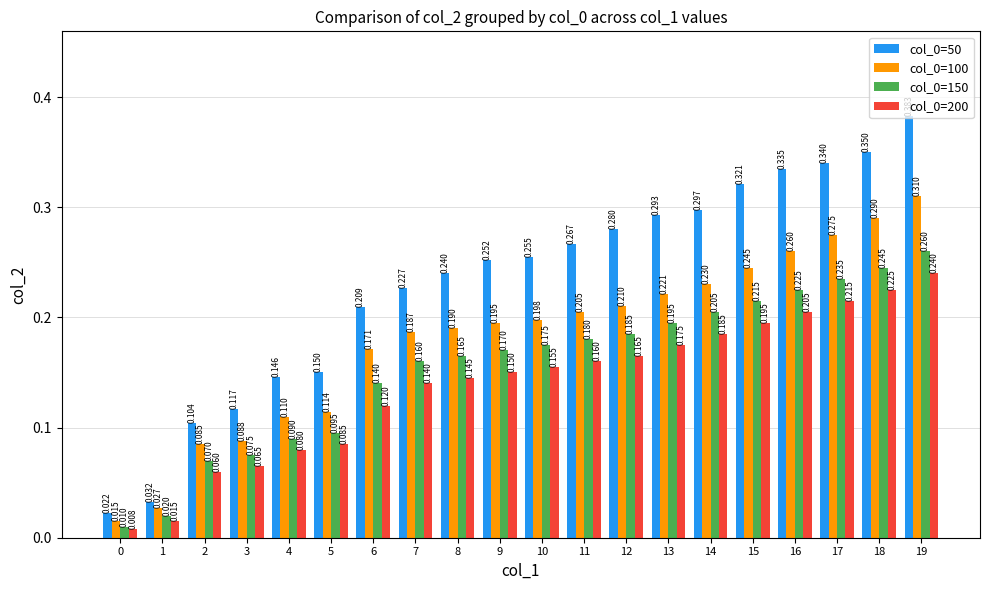

At which category is the sum across all series the highest?

19